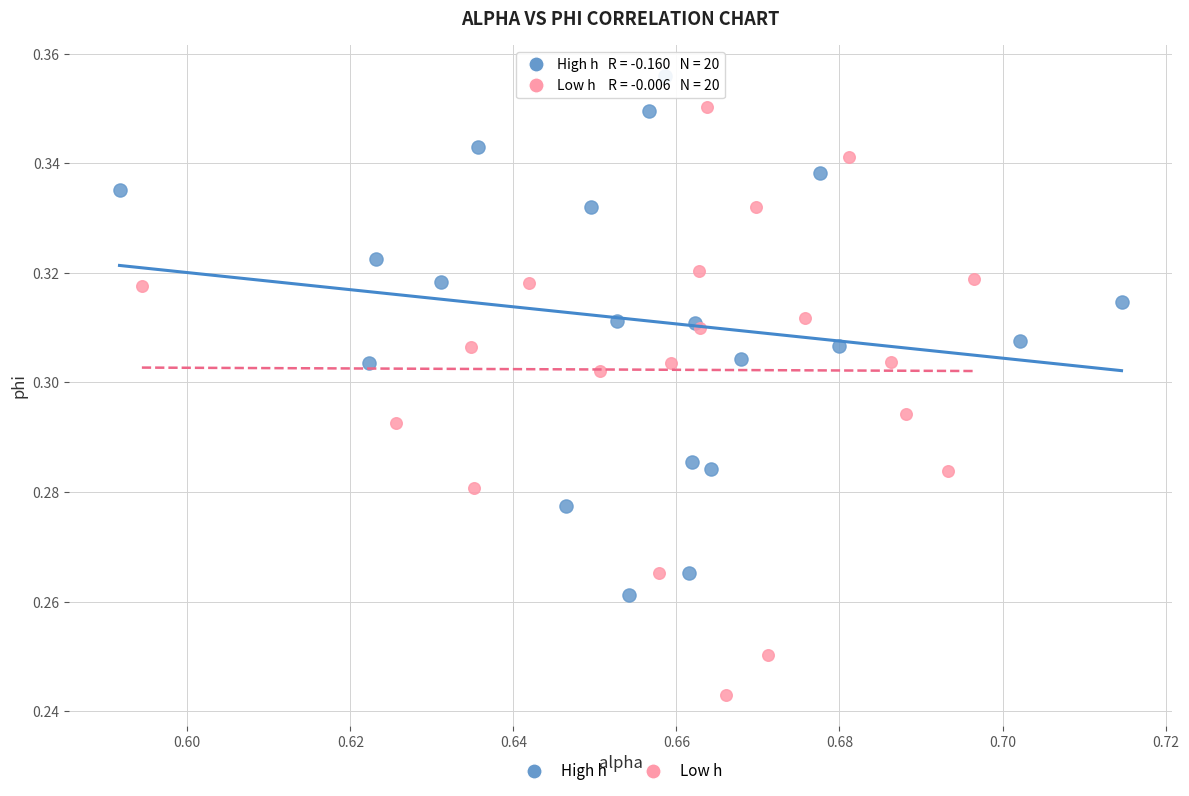

Which series contains the highest Y value?

High h